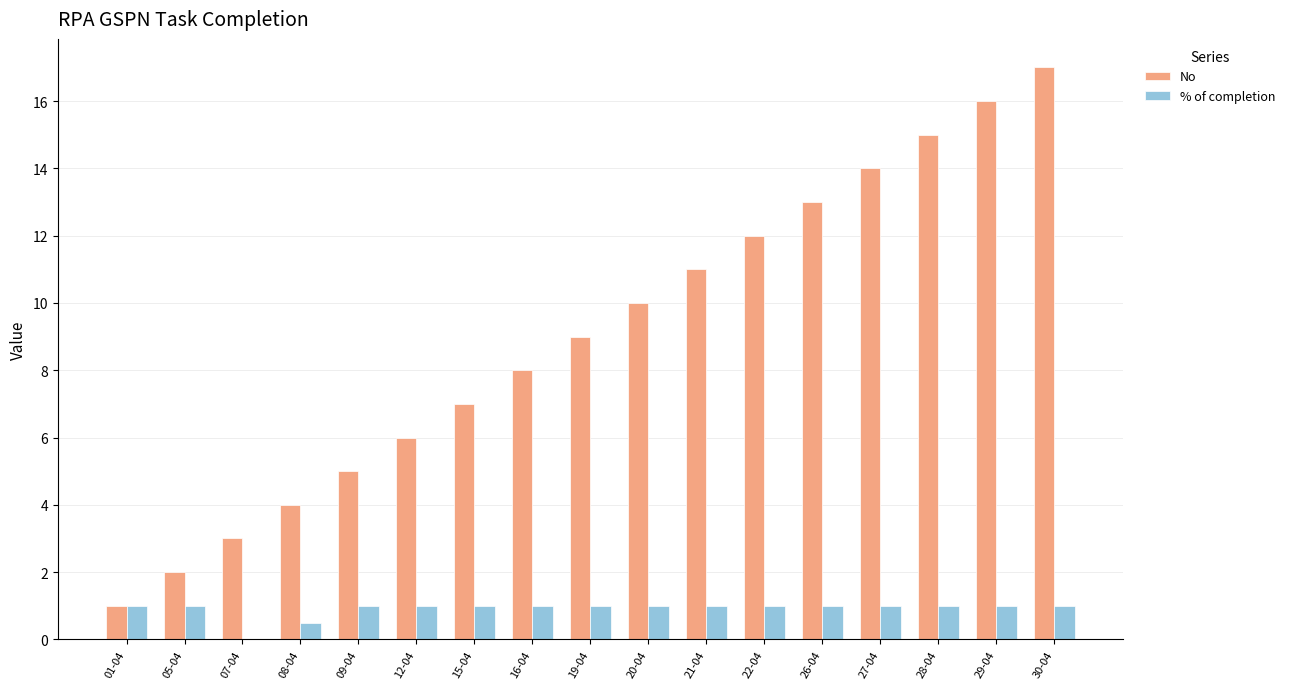

Between 19-04 and 27-04, which series saw the biggest shift?

No